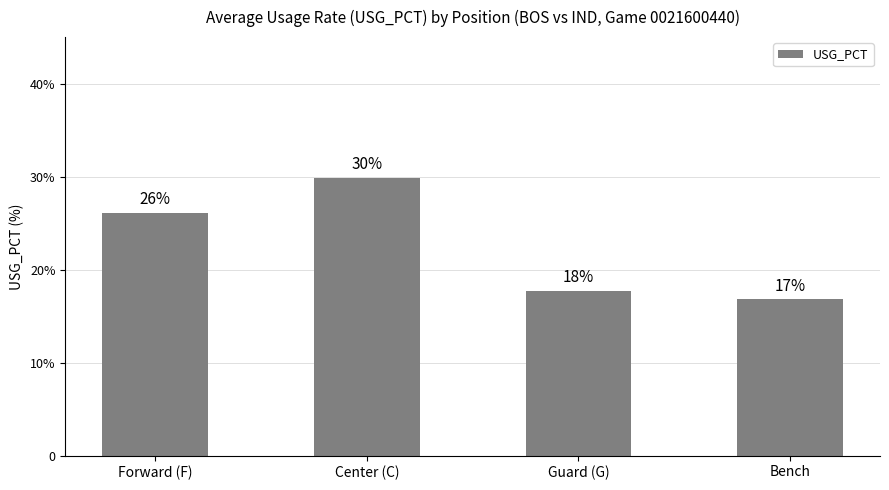

What is the label of the 3rd bar from the left?

Guard (G)